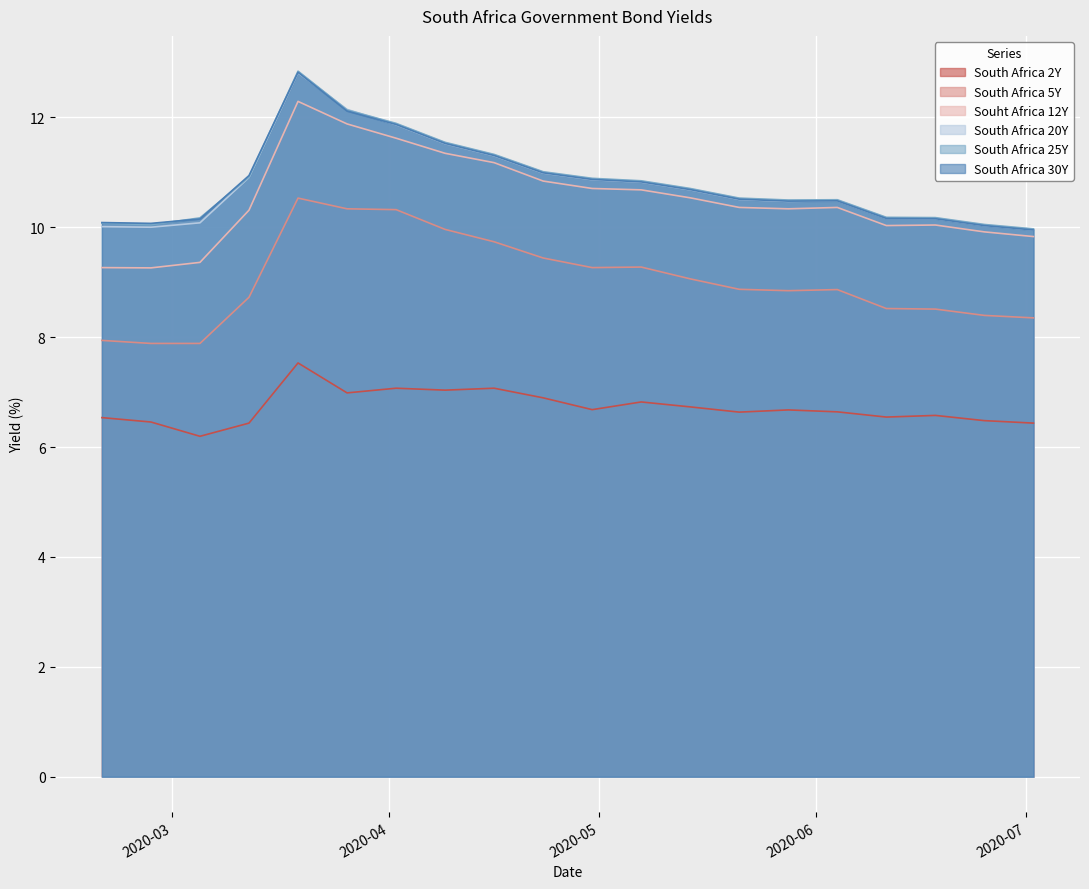

At how many categories does at least one series exceed 9?

20